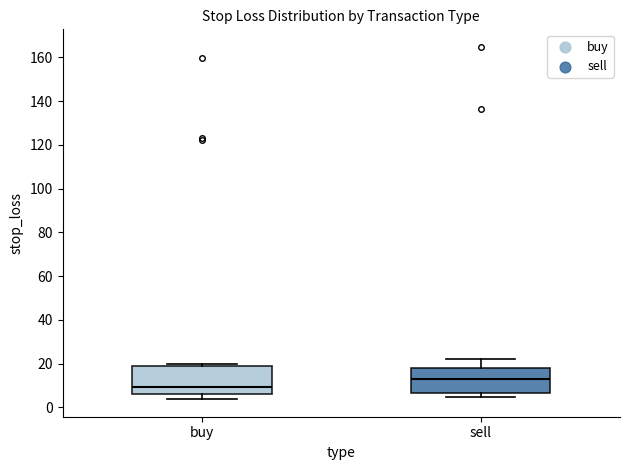

Which box's median line is the lowest?

buy